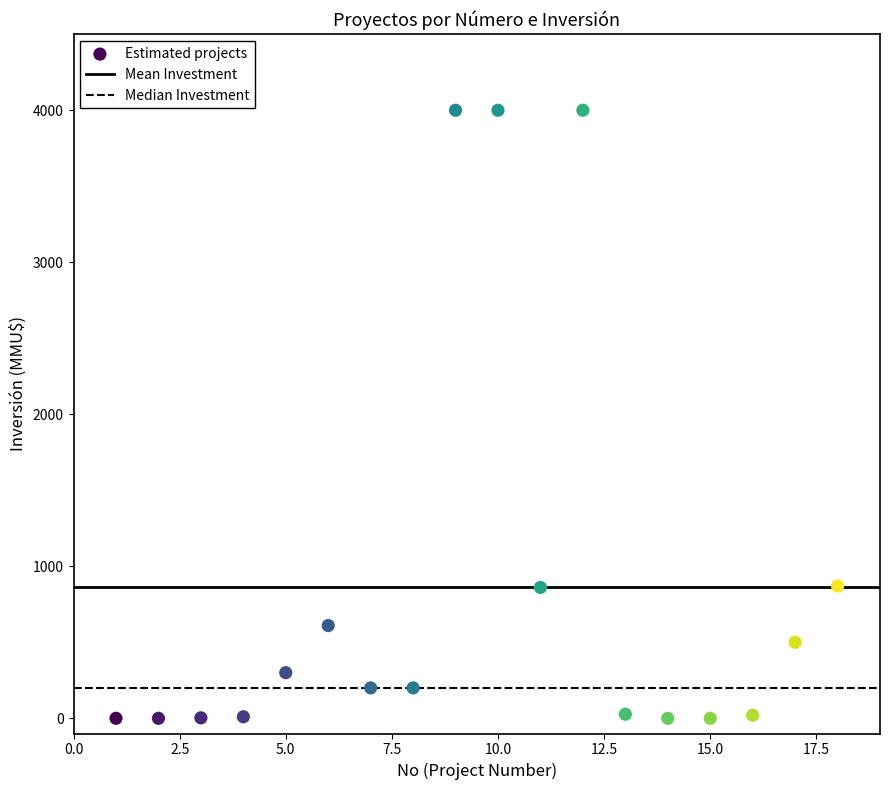

What is the range of X values (max minus min)?

17.0